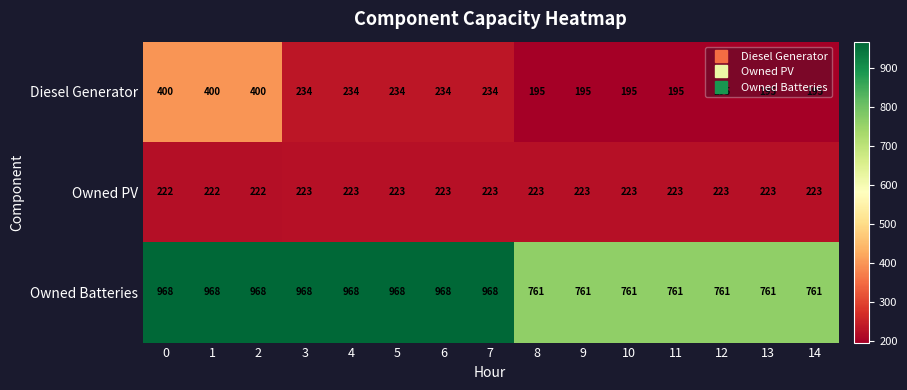

At how many categories does at least one series exceed 459?

15